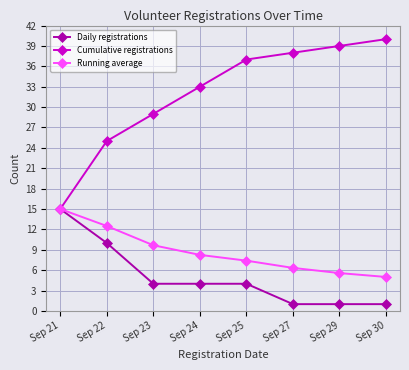

Rank the series at Sep 23 from highest to lowest value.

Cumulative registrations, Running average, Daily registrations